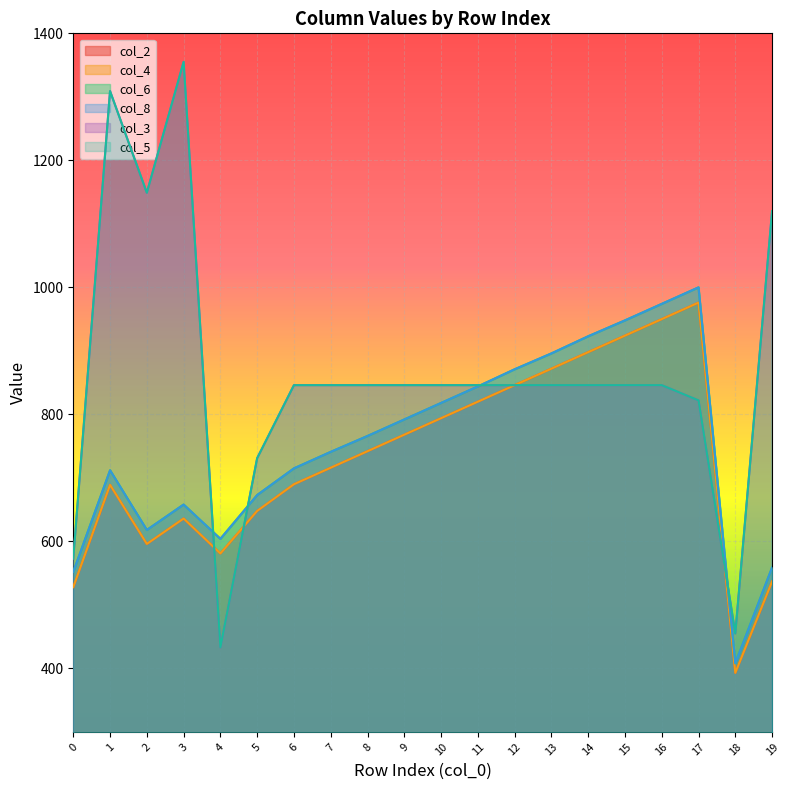

True or false: col_6 and col_4 cross at least once.

False